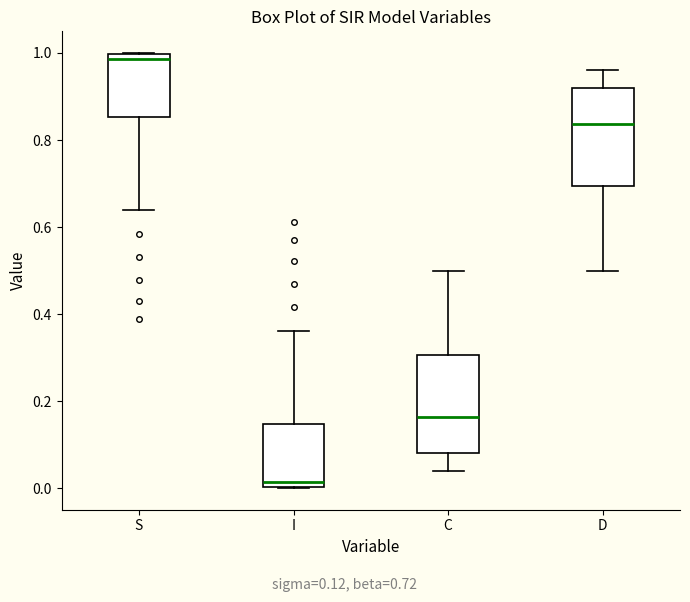

Where is the lower edge of the box for I on the y-axis? The values are not printed on the chart, so give them approximately, as read against the axis.

0.00